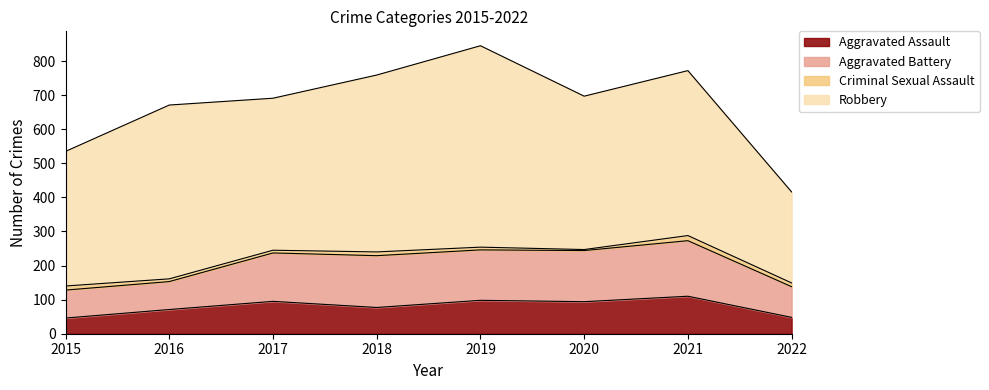

At which category does Aggravated Assault reach its first local peak?

2017